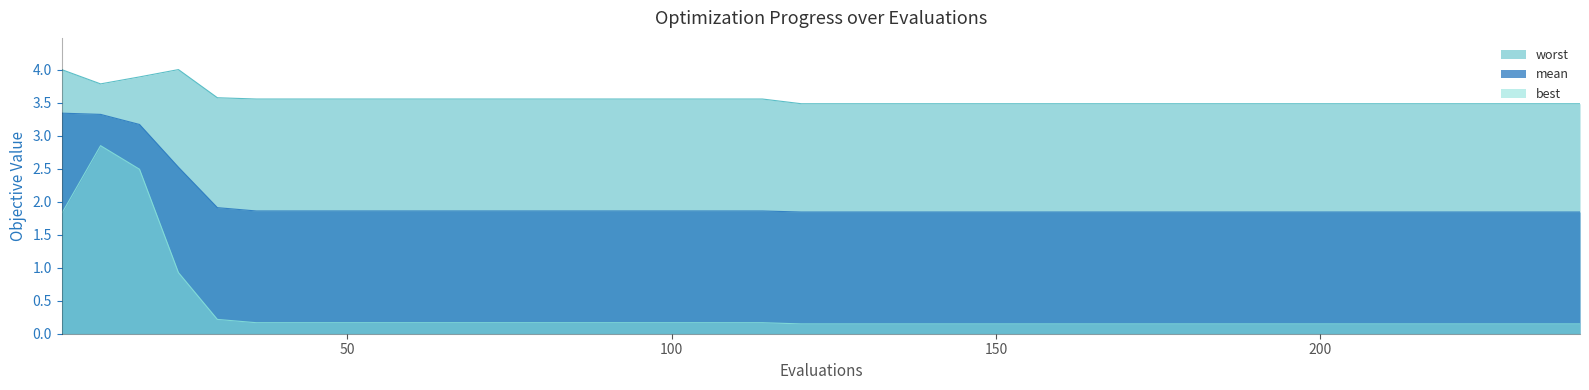

List the labels in order of worst value, largest first.

6, 24, 18, 12, 30, 36, 42, 48, 54, 60, 66, 72, 78, 84, 90, 96, 102, 108, 114, 120, 126, 132, 138, 144, 150, 156, 162, 168, 174, 180, 186, 192, 198, 204, 210, 216, 222, 228, 234, 240